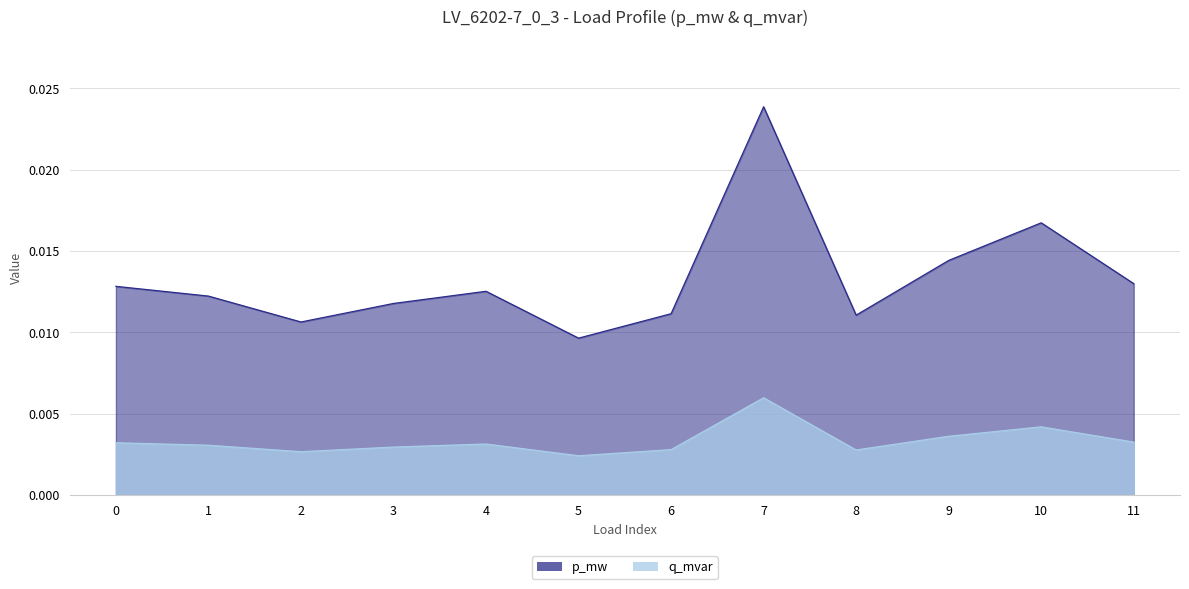

True or false: p_mw and q_mvar cross at least once.

False